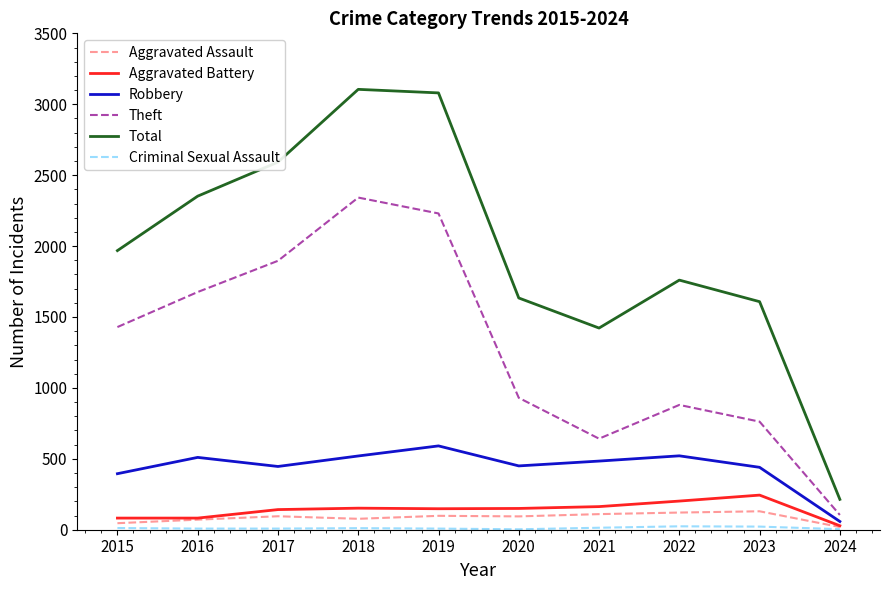

Which series has the largest total across all categories?

Total